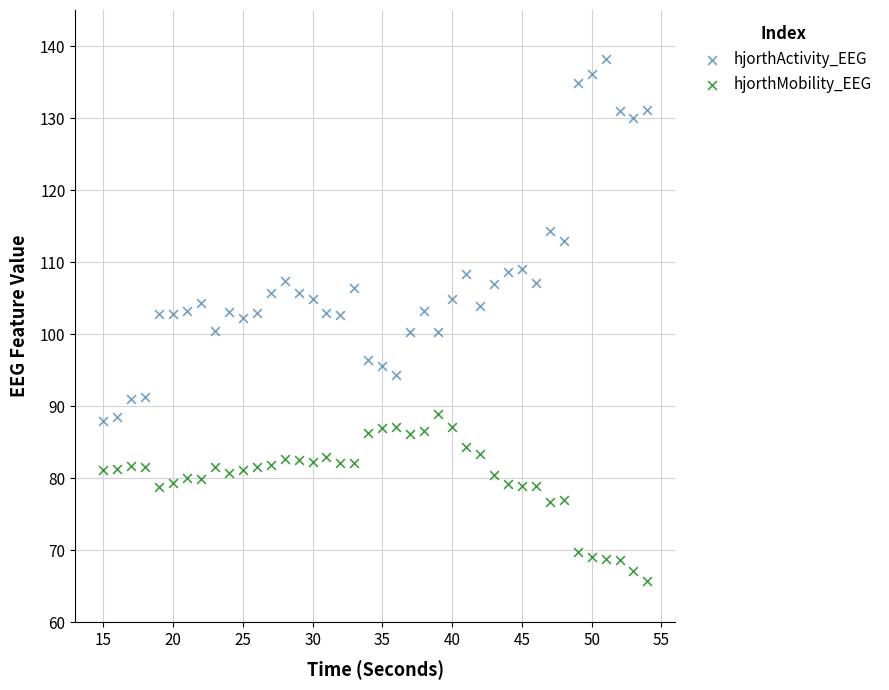

What are all the series names shown in the legend?

hjorthActivity_EEG, hjorthMobility_EEG